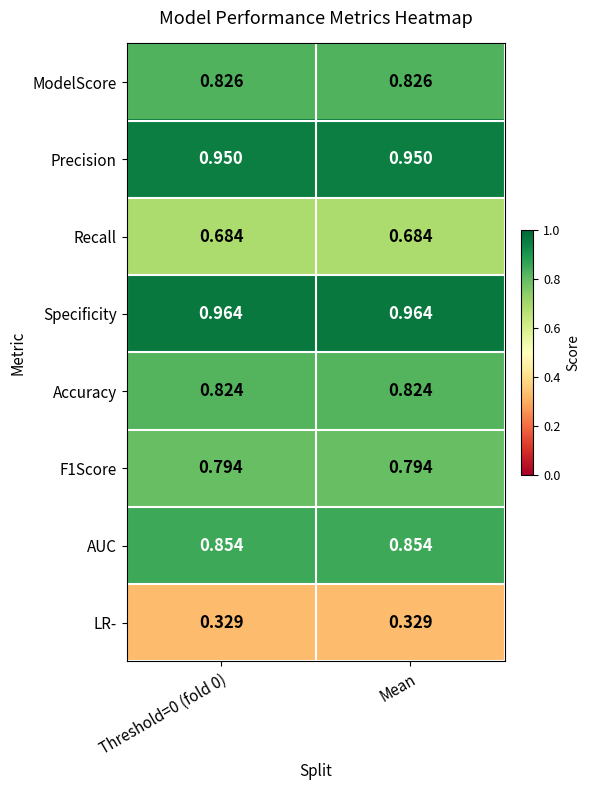

Which series has the largest total across all categories?

Specificity